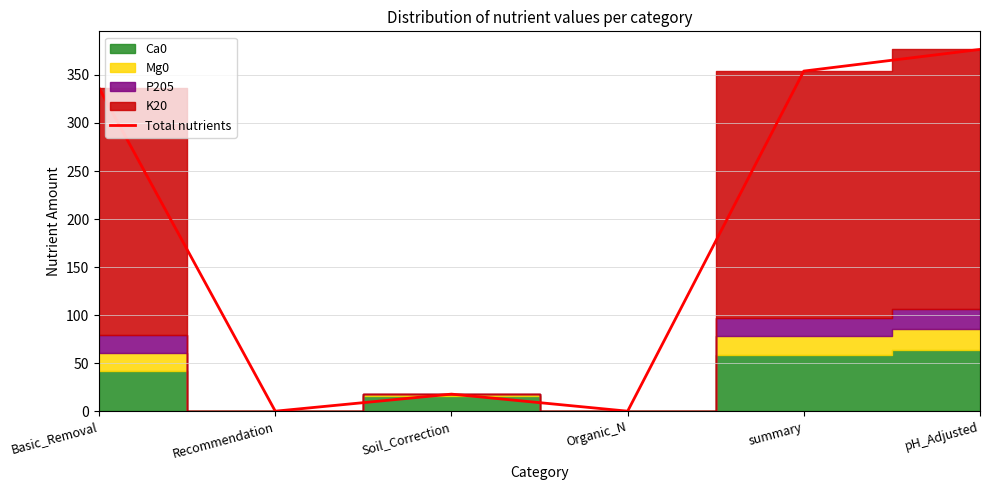

Is it true that the value at Recommendation is 0.0?

True